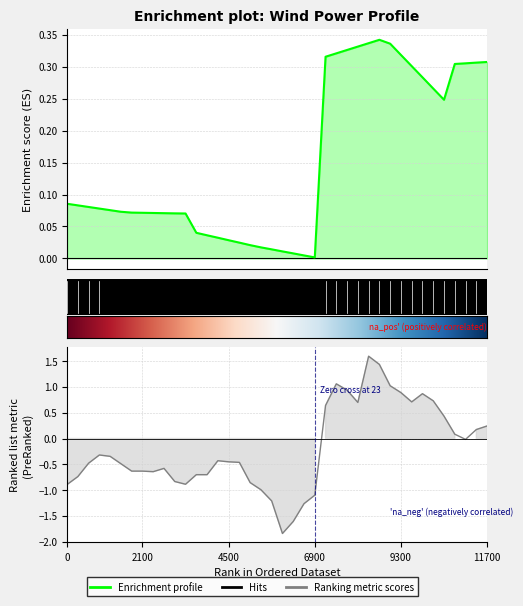

The value of Power at 2017-01-24 15:00 is 0.0. True or false?

False